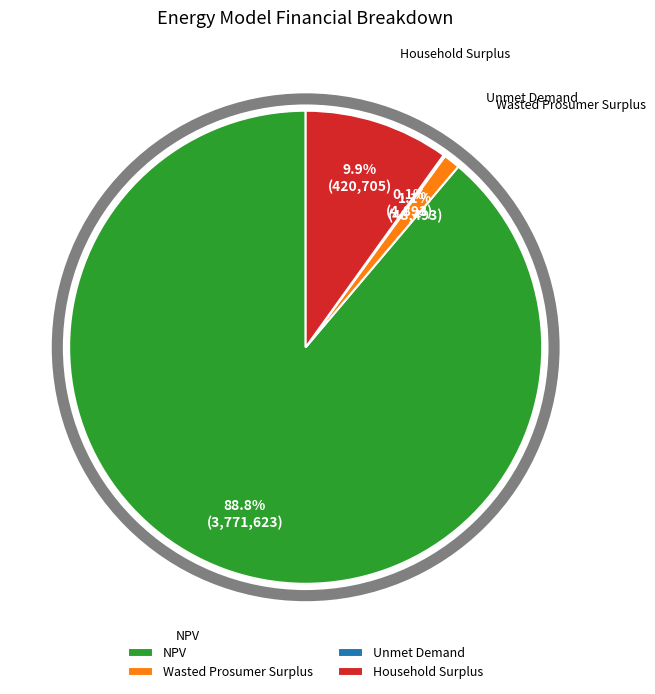

Does any single category account for the majority?

Yes